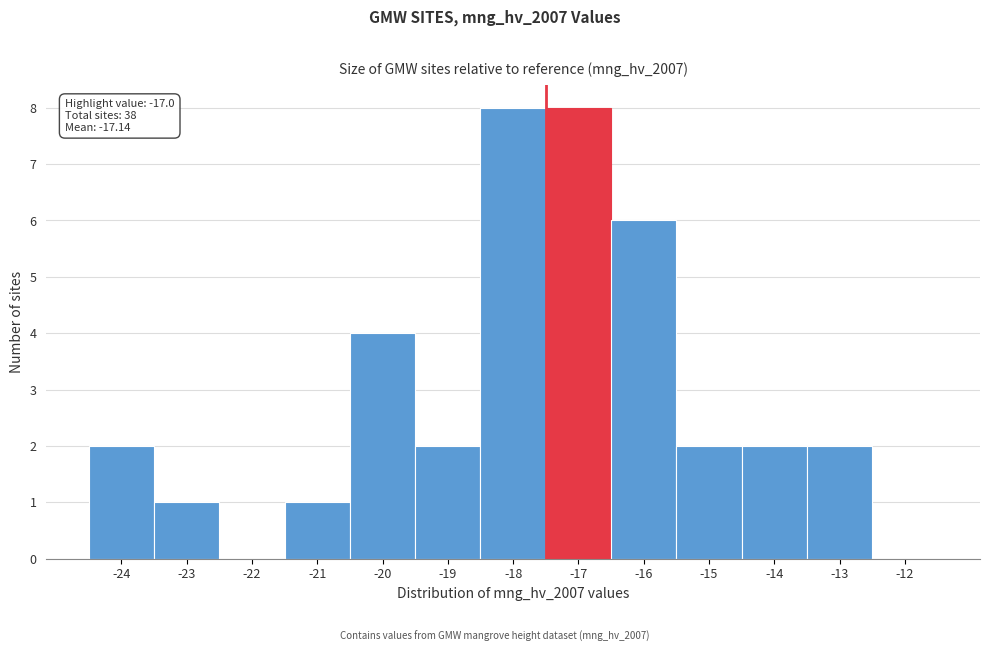

Reading left to right, what are all the values shown in this chart?

-24=2	-23=1	-22=0	-21=1	-20=4	-19=2	-18=8	-17=8	-16=6	-15=2	-14=2	-13=2	-12=0